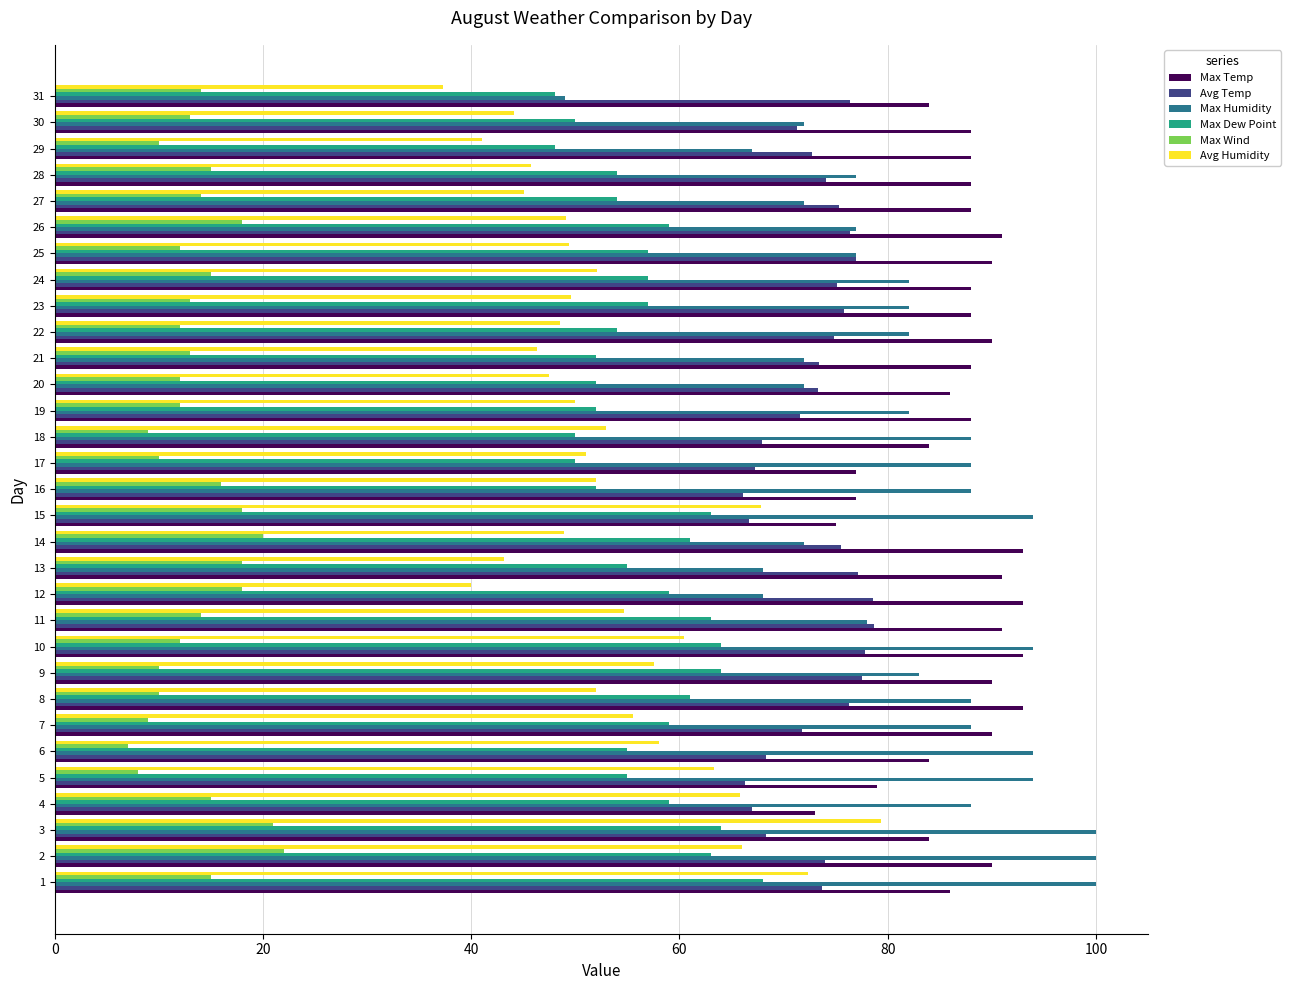

At 3, list the series in order from largest to smallest.

Max Humidity, Max Temp, Avg Humidity, Avg Temp, Max Dew Point, Max Wind